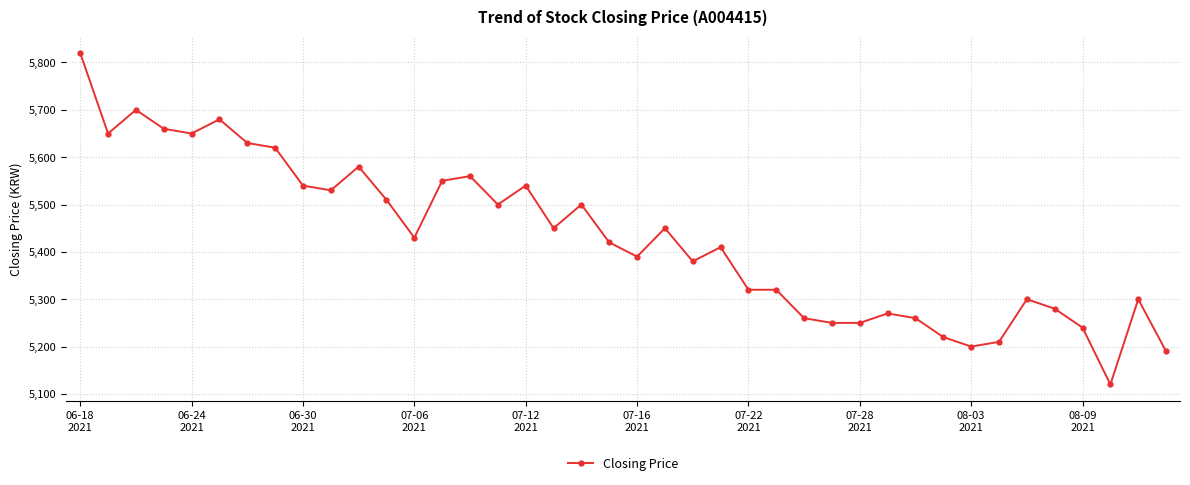

What is the sum of all values?

217140